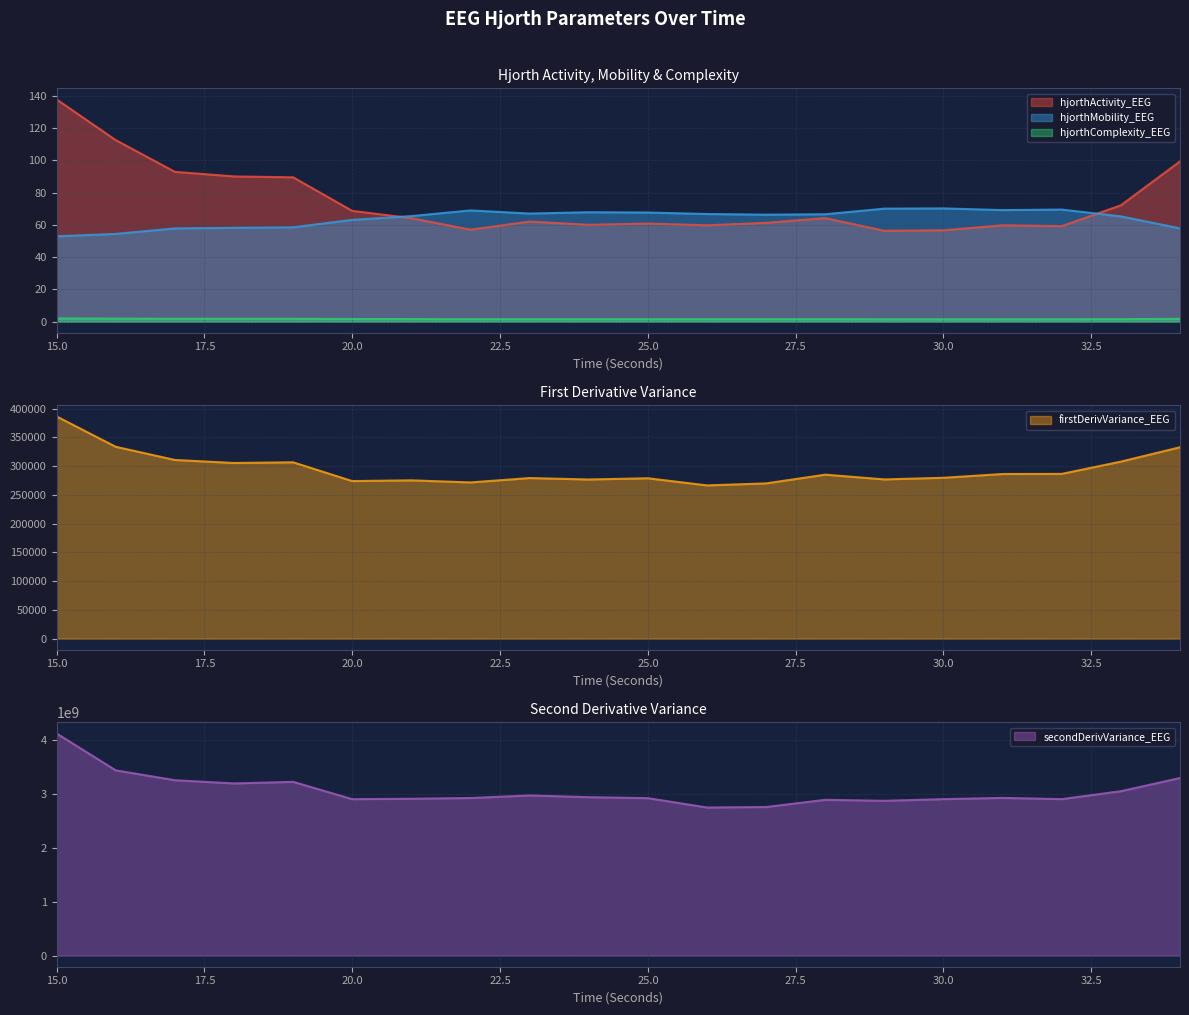

Which category has the highest value in the hjorthActivity_EEG series?

15.0